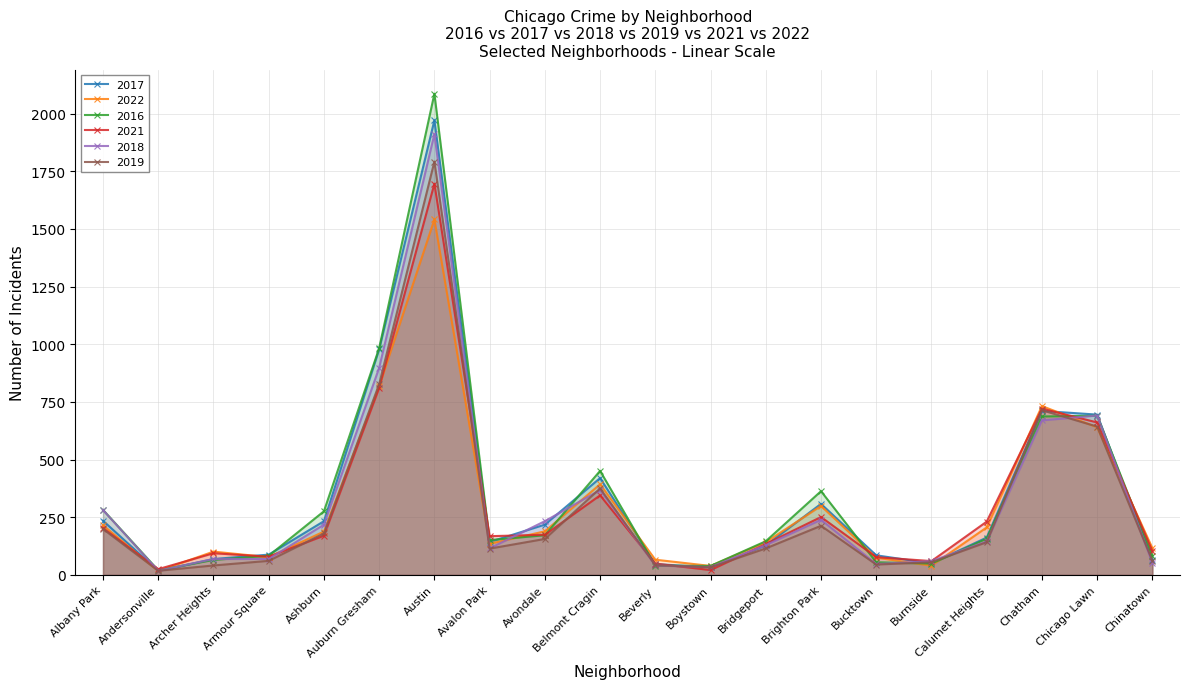

Rank the series at Boystown from lowest to highest value.

2021, 2017, 2019, 2018, 2022, 2016